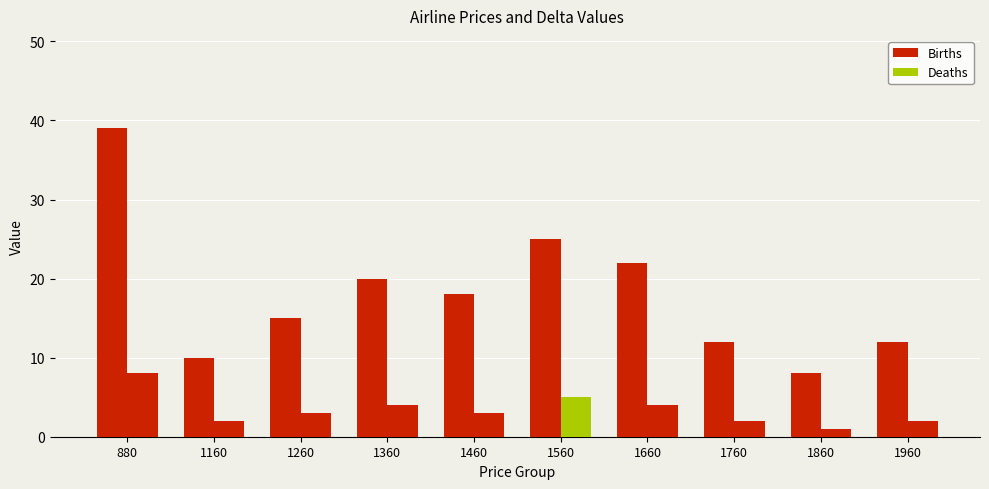

How many bars are there in each group?

2